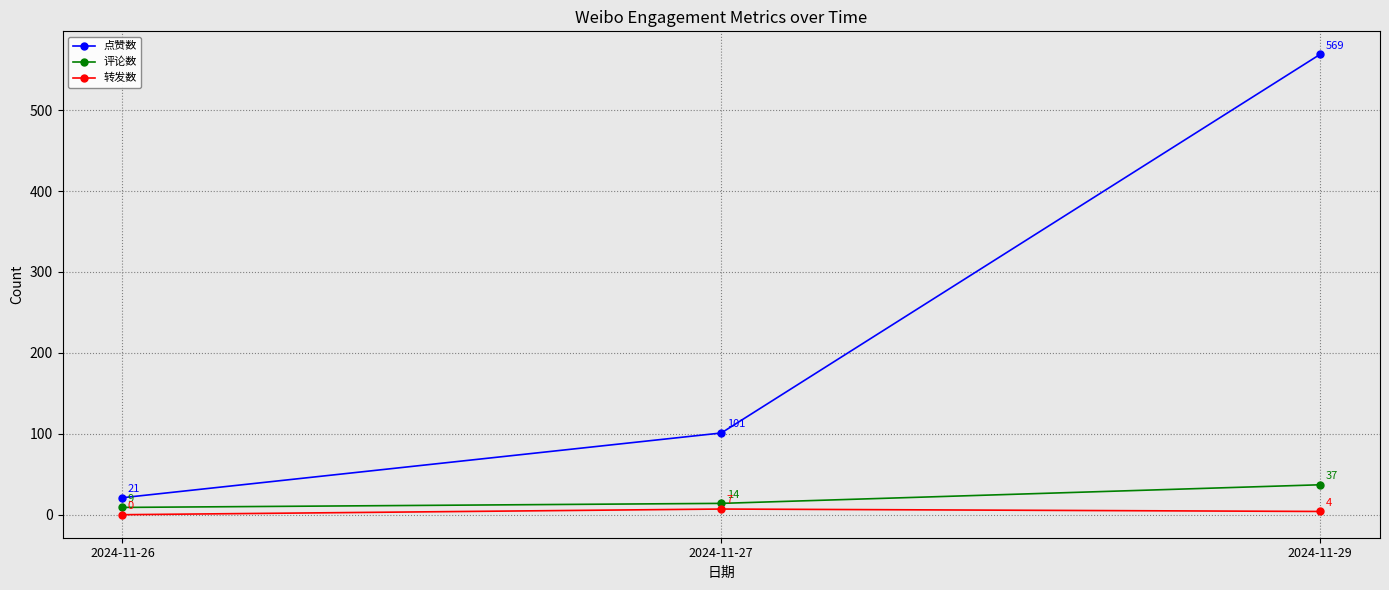

Does the chart have visible grid lines?

Yes